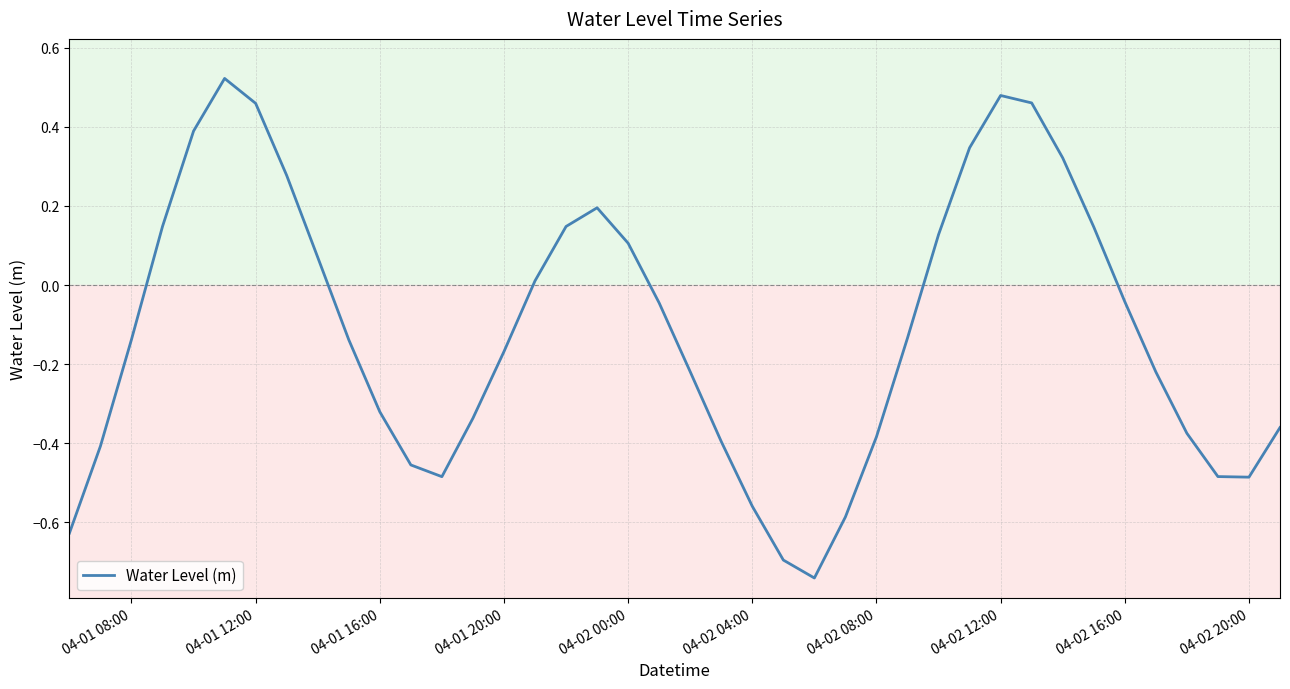

What is the value of the 27th point from the left?

-0.4